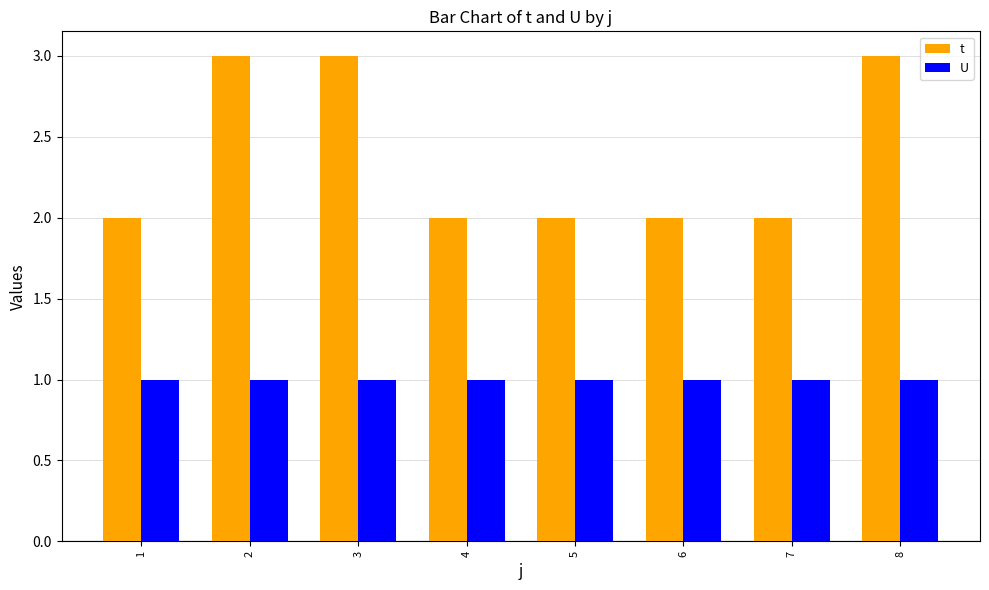

What is the sum of the U values at 1 and 7?

2